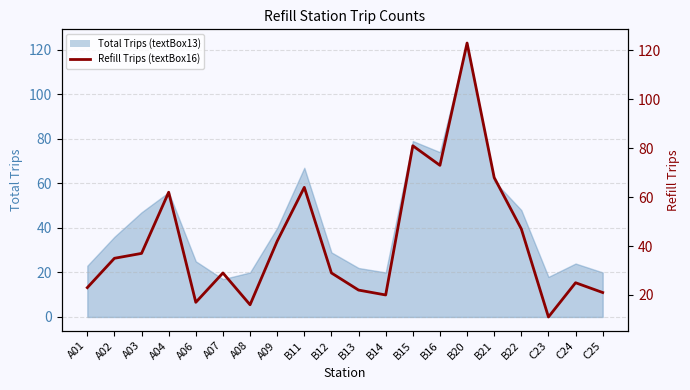

At which category does the chart reach its peak across all series?

B20